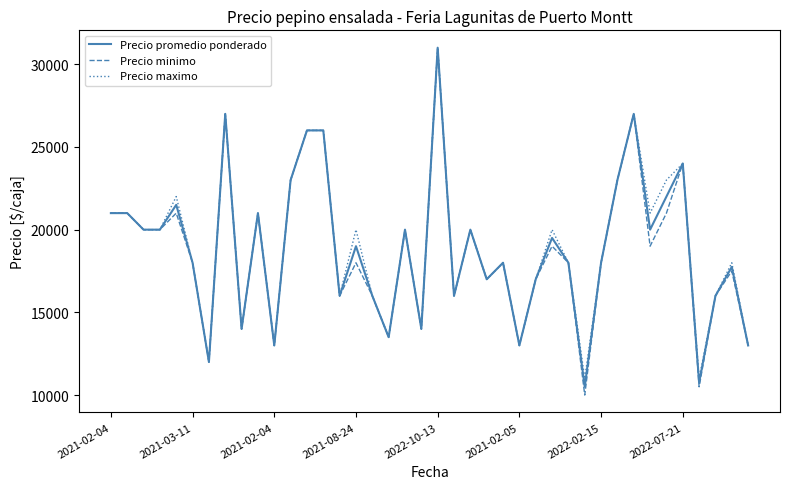

Which series has the widest spread of values?

Precio minimo